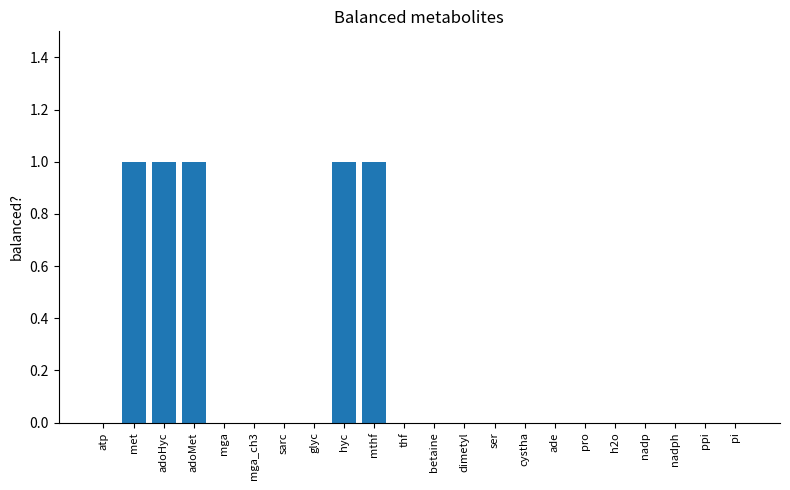

Reading left to right, what are all the values shown in this chart?

atp=0	met=1	adoHyc=1	adoMet=1	mga=0	mga_ch3=0	sarc=0	glyc=0	hyc=1	mthf=1	thf=0	betaine=0	dimetyl=0	ser=0	cystha=0	ade=0	pro=0	h2o=0	nadp=0	nadph=0	ppi=0	pi=0